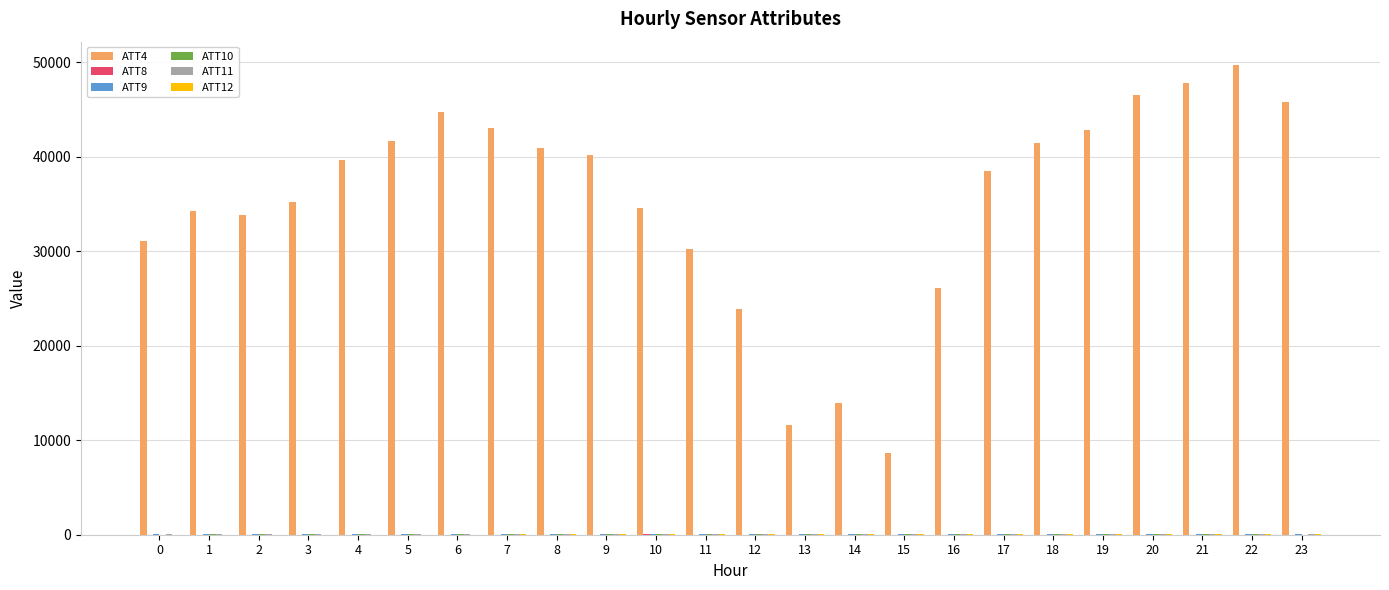

The value of ATT4 at 15 is 3874.7. True or false?

False